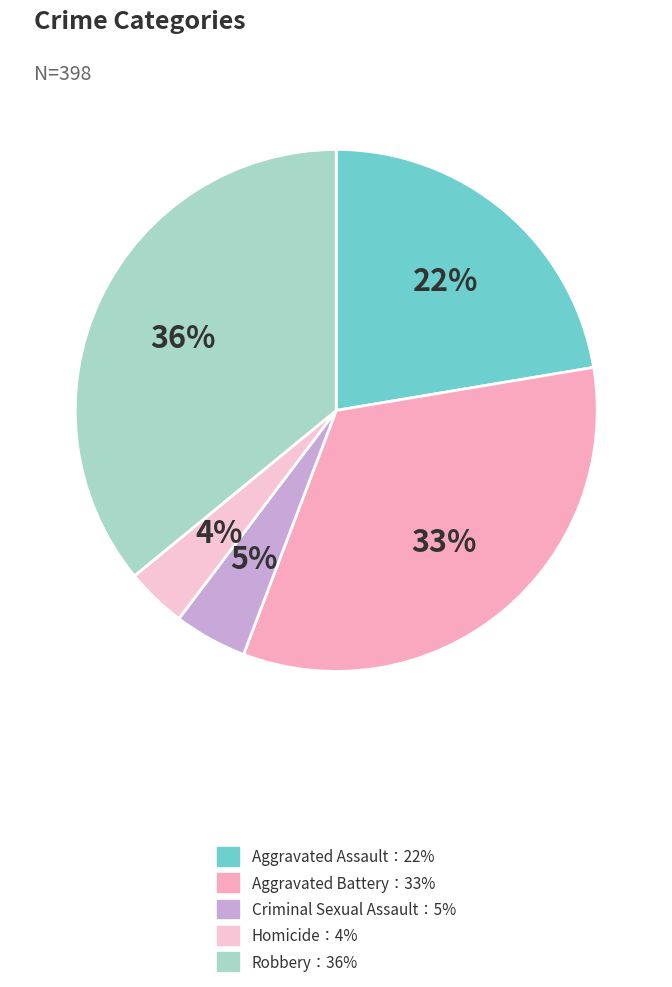

Count the number of slices in the pie.

5